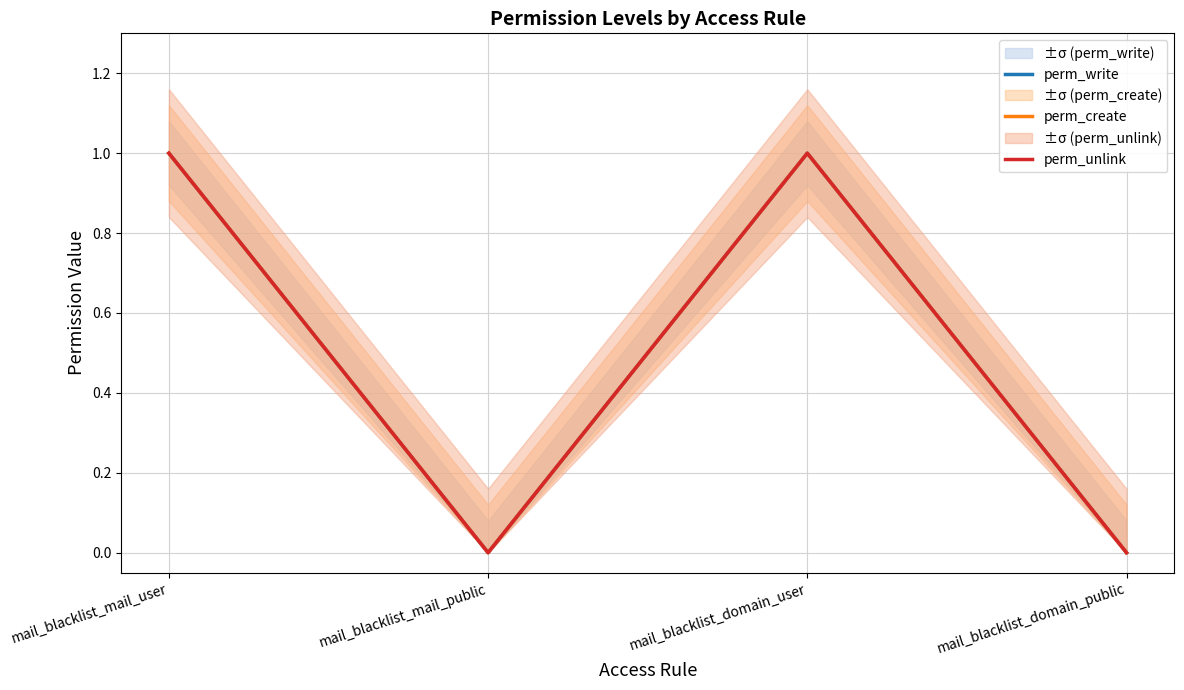

At how many categories does at least one series exceed 0?

2